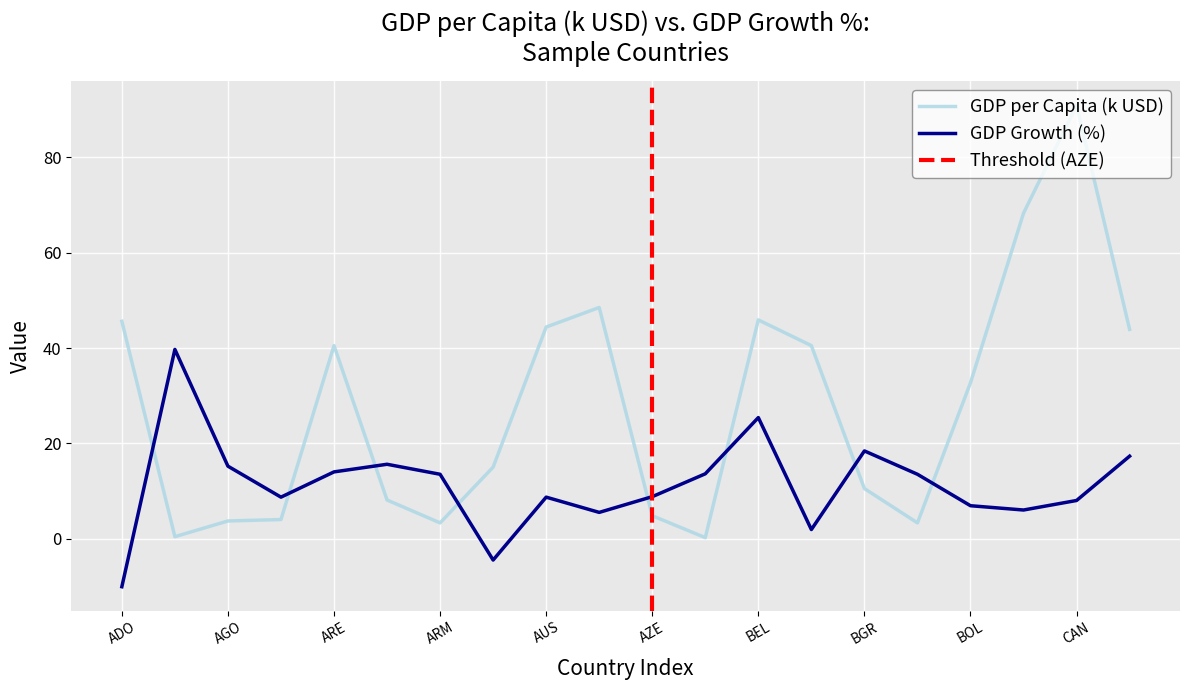

What is the average value of the GDP Growth % series?

11.3